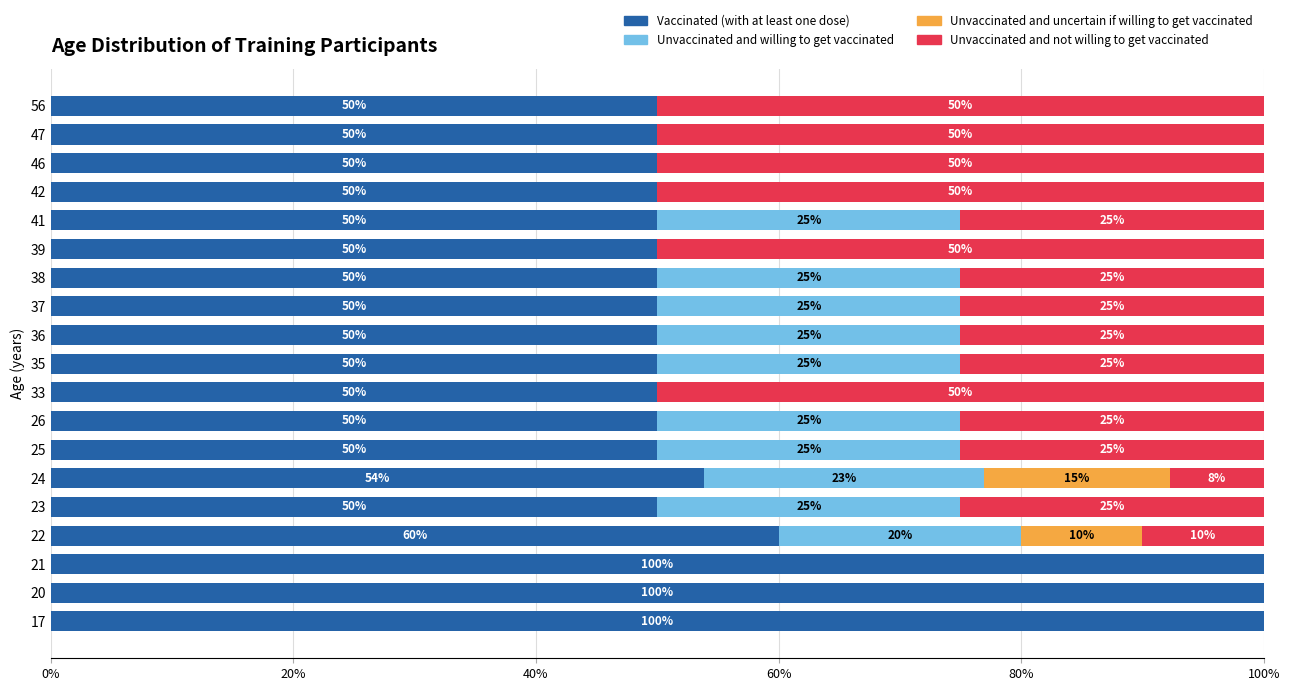

What is the total value across all series at 56?

100.0